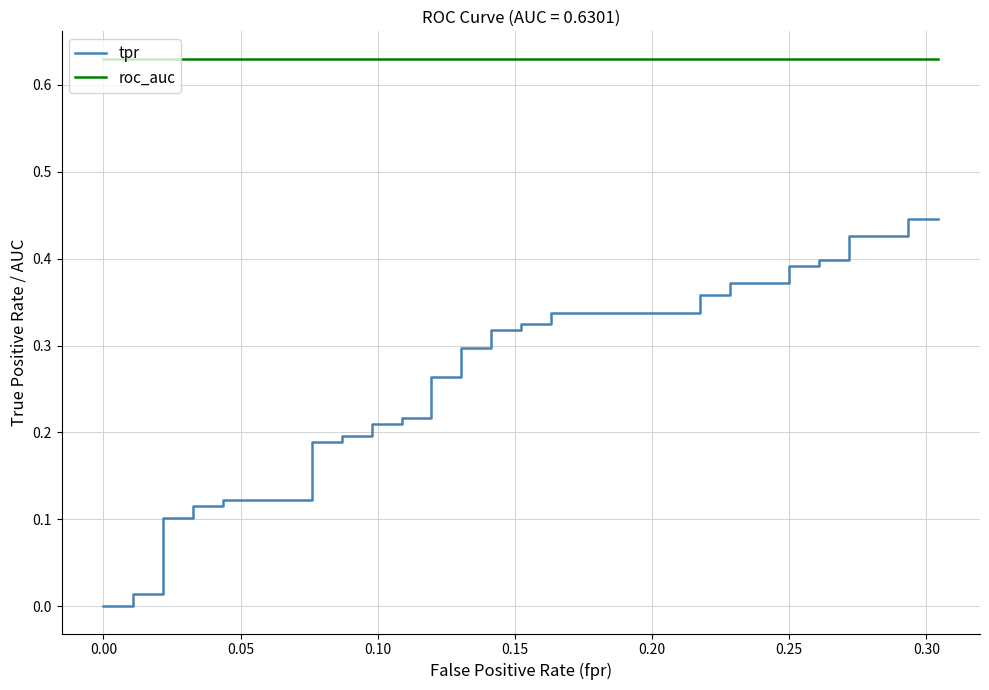

Is this an area chart (filled region under the line)?

No